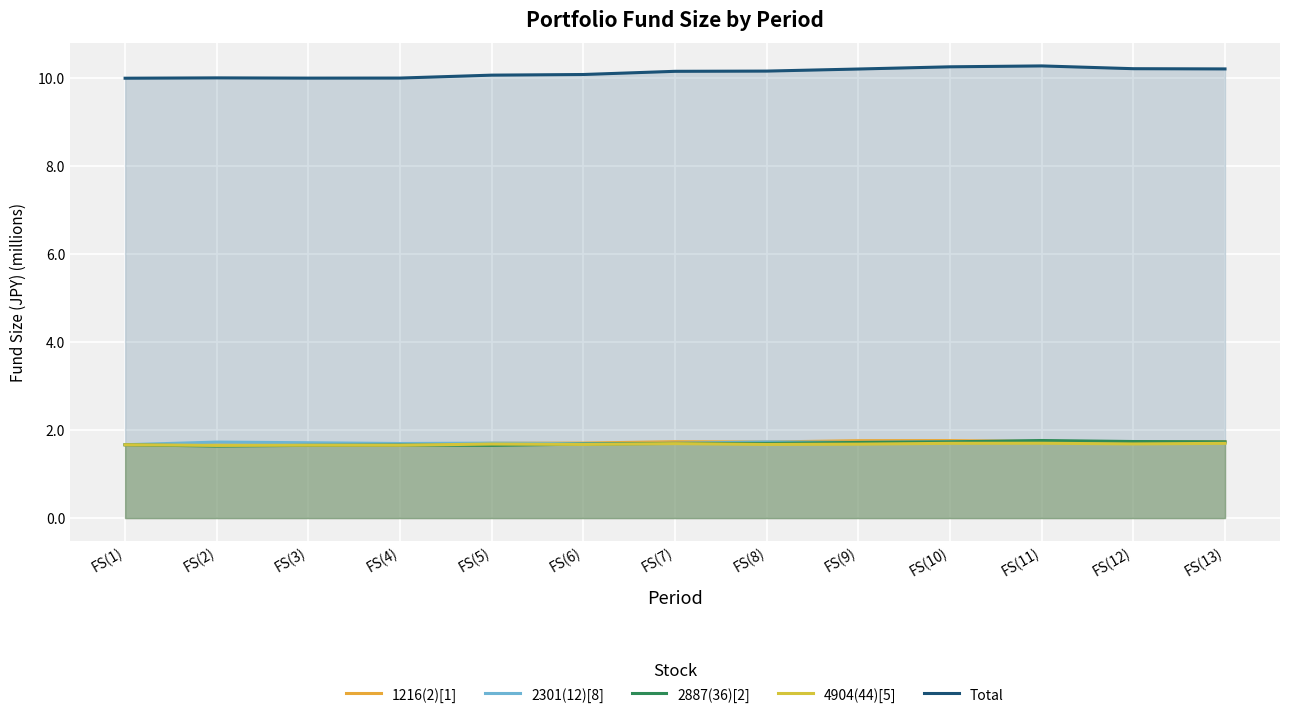

What is the sum of the 2301(12)[8] values at FS(1) and FS(8)?

3.4